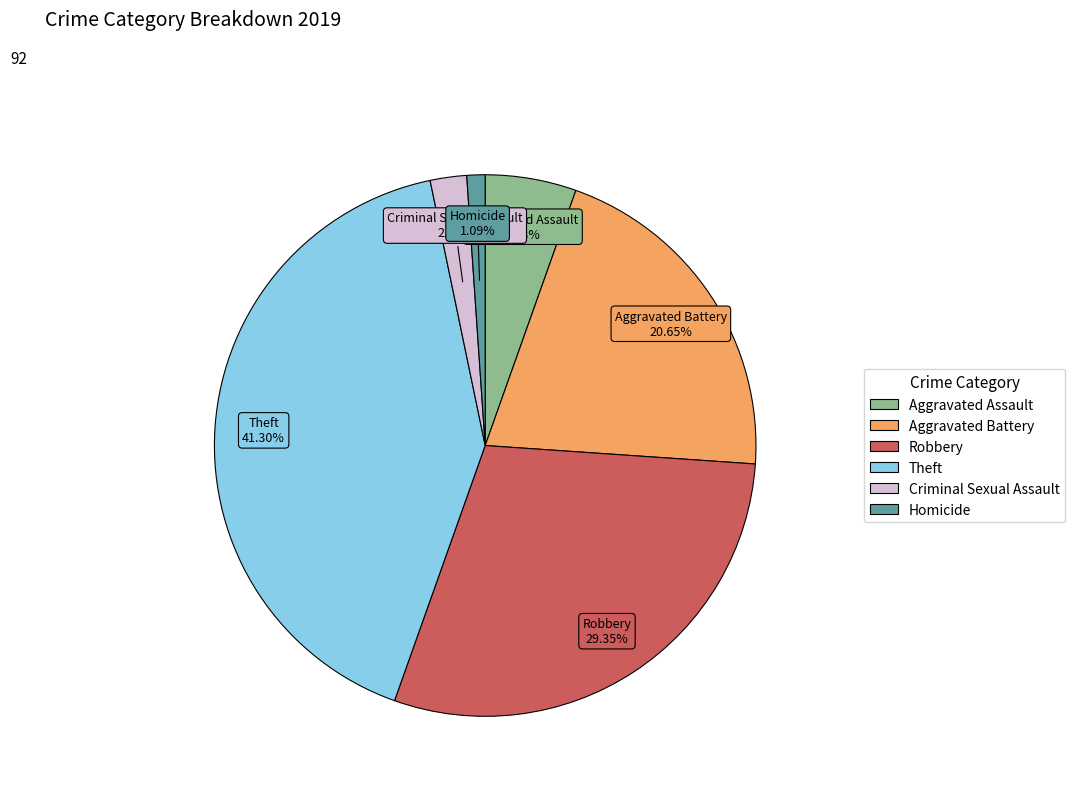

To the nearest percent, what is the average slice percentage?

17%